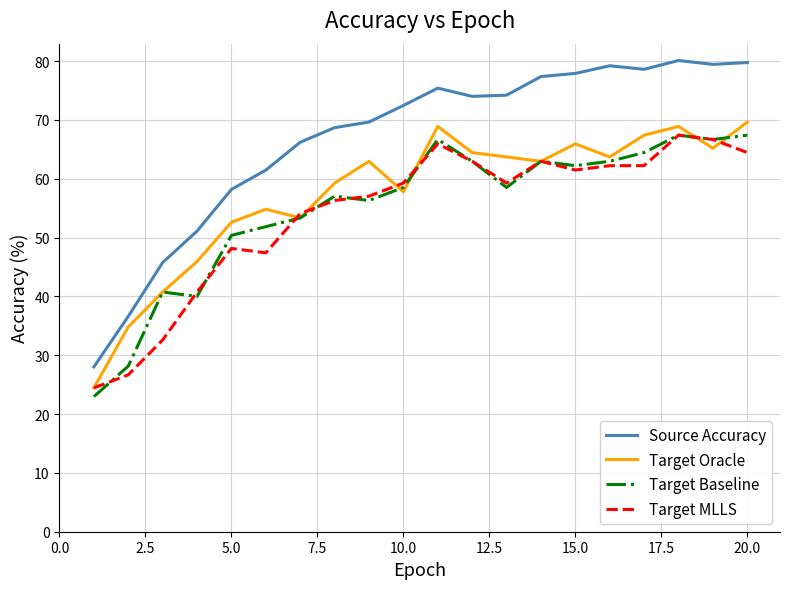

True or false: Target MLLS and Source Accuracy intersect in this chart.

False